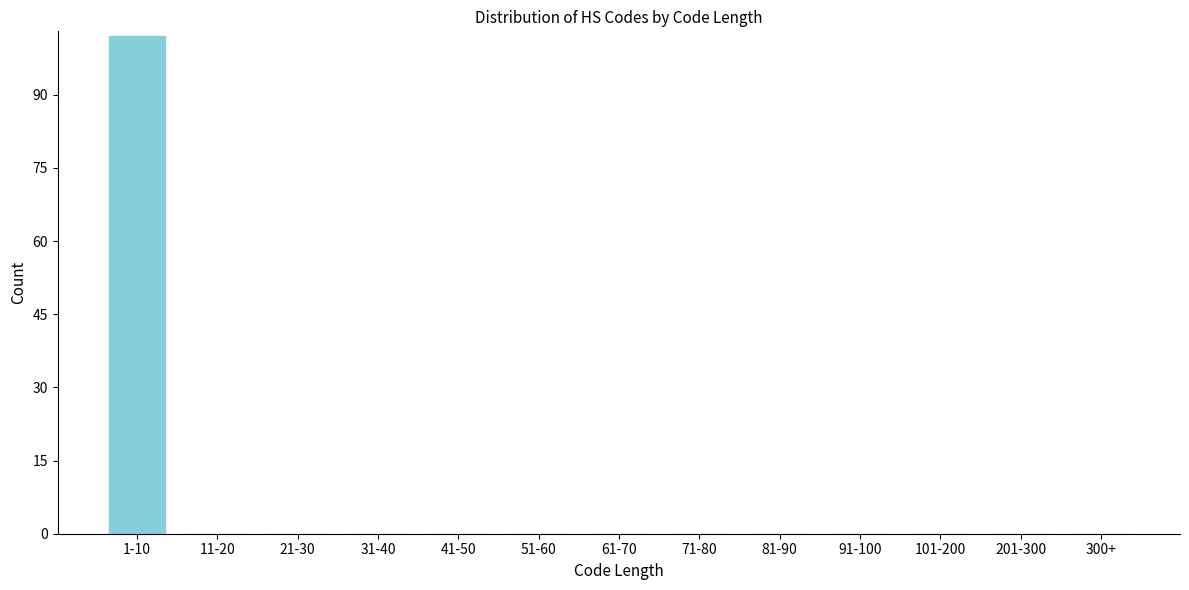

Reading left to right, what are all the values shown in this chart?

1-10=102	11-20=0	21-30=0	31-40=0	41-50=0	51-60=0	61-70=0	71-80=0	81-90=0	91-100=0	101-200=0	201-300=0	300+=0